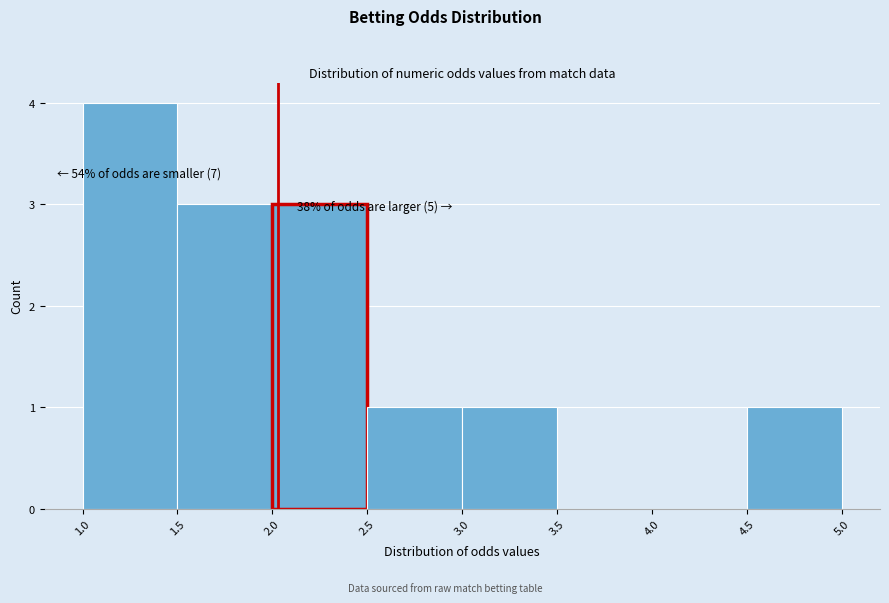

Which range on the x-axis has the tallest bar?

1.0 to 1.5